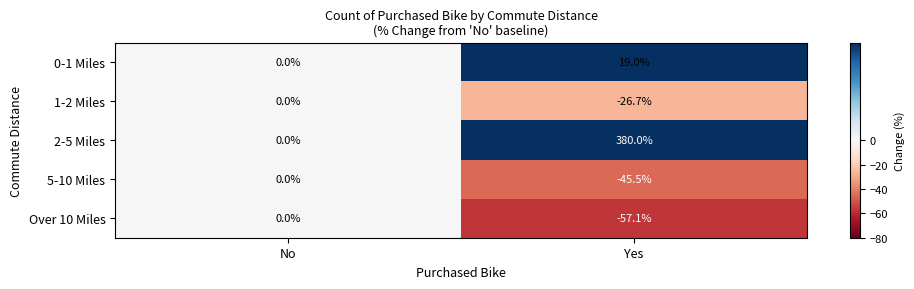

Reading left to right, transcribe all the data shown in this chart.

0-1 Miles: 0.0	19.0
1-2 Miles: 0.0	-26.7
2-5 Miles: 0.0	380.0
5-10 Miles: 0.0	-45.5
Over 10 Miles: 0.0	-57.1